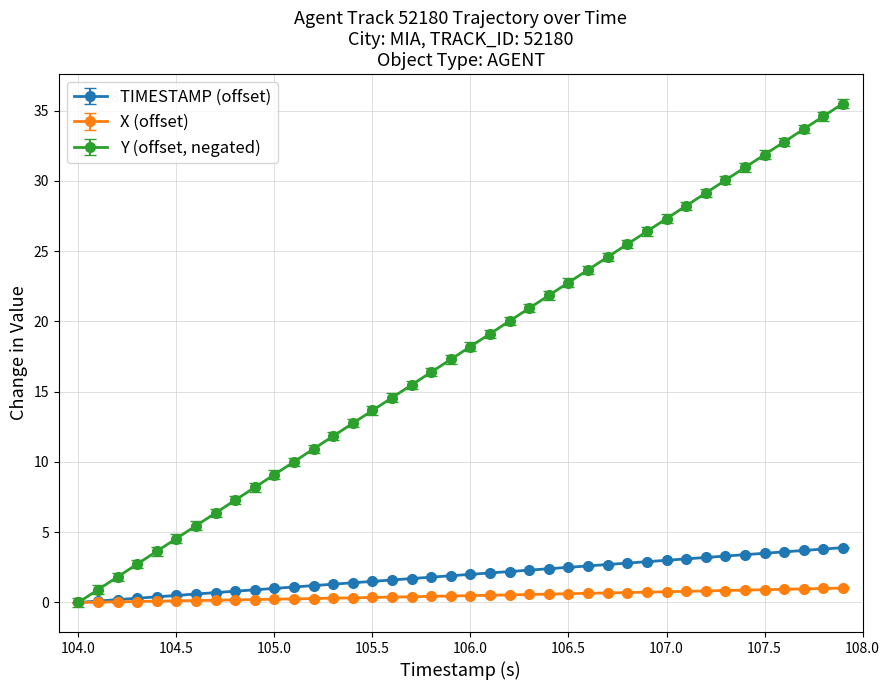

Is this an area chart (filled region under the line)?

No